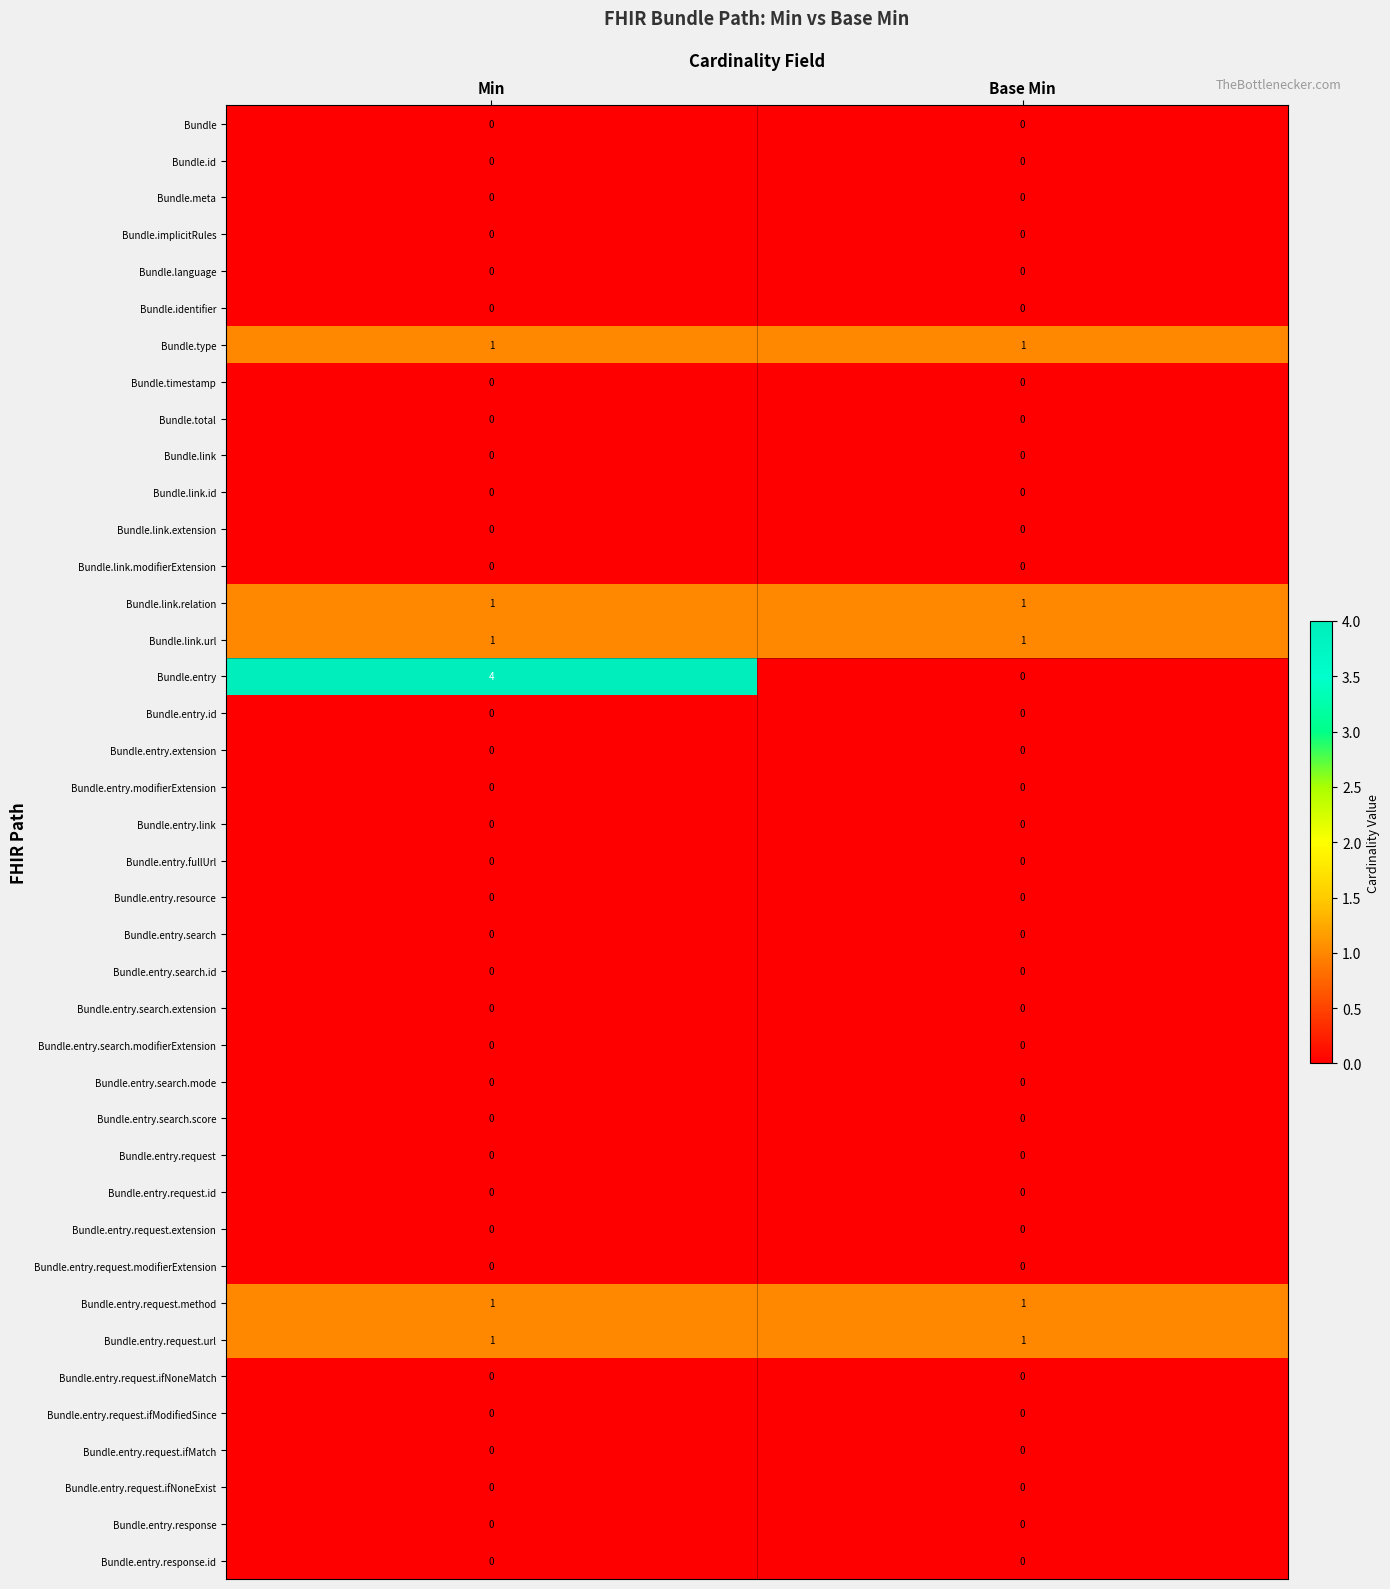

Between Min and Base Min, which series saw the biggest shift?

Bundle.entry